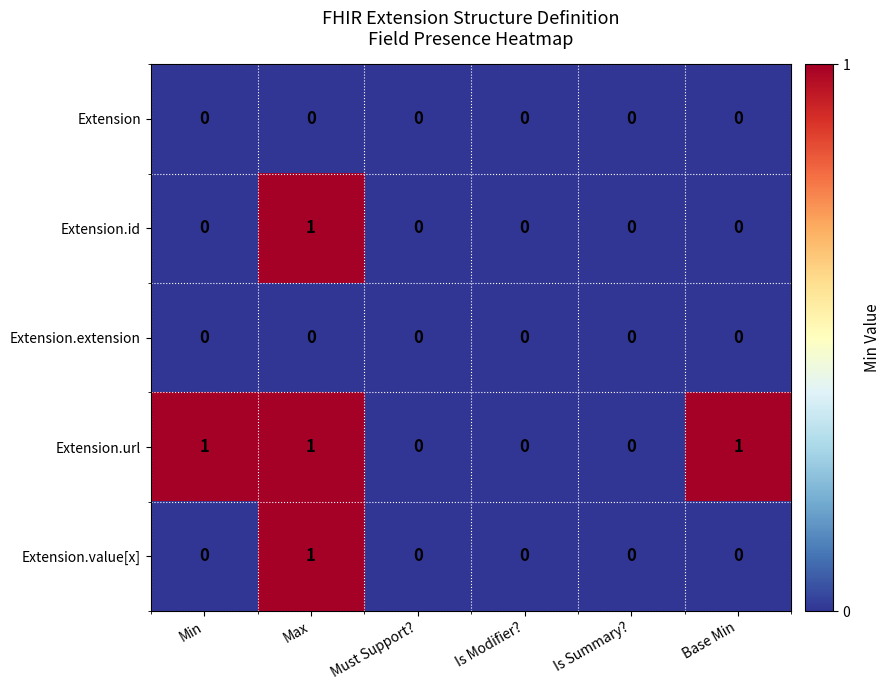

Which series has the largest total across all categories?

Extension.url